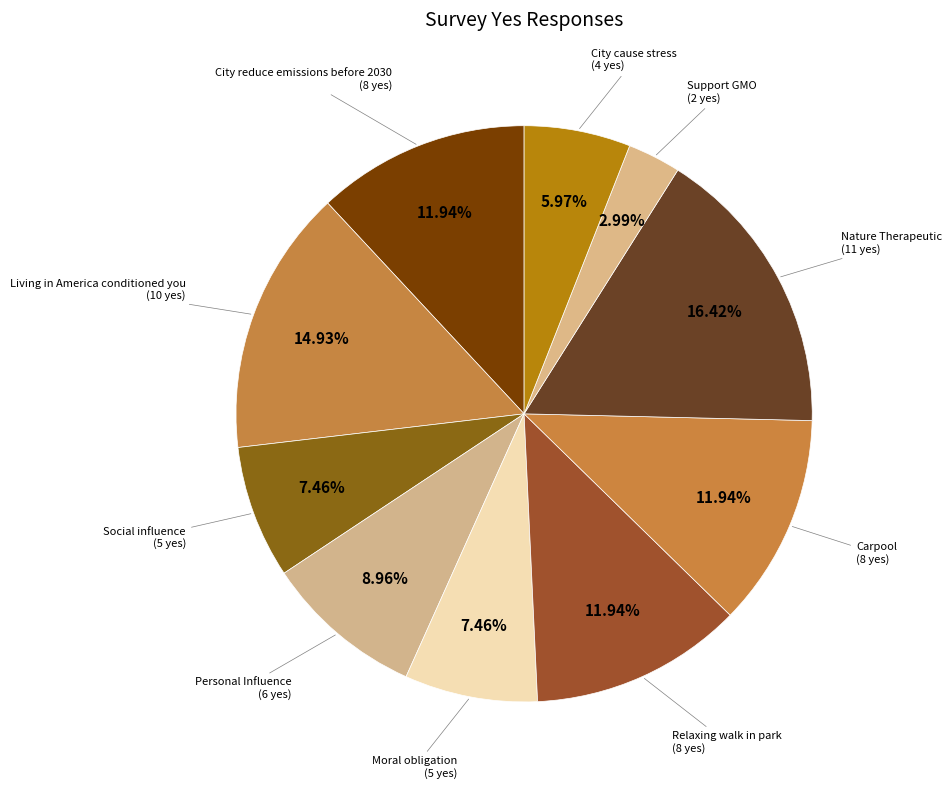

How many segments does this pie chart have?

10